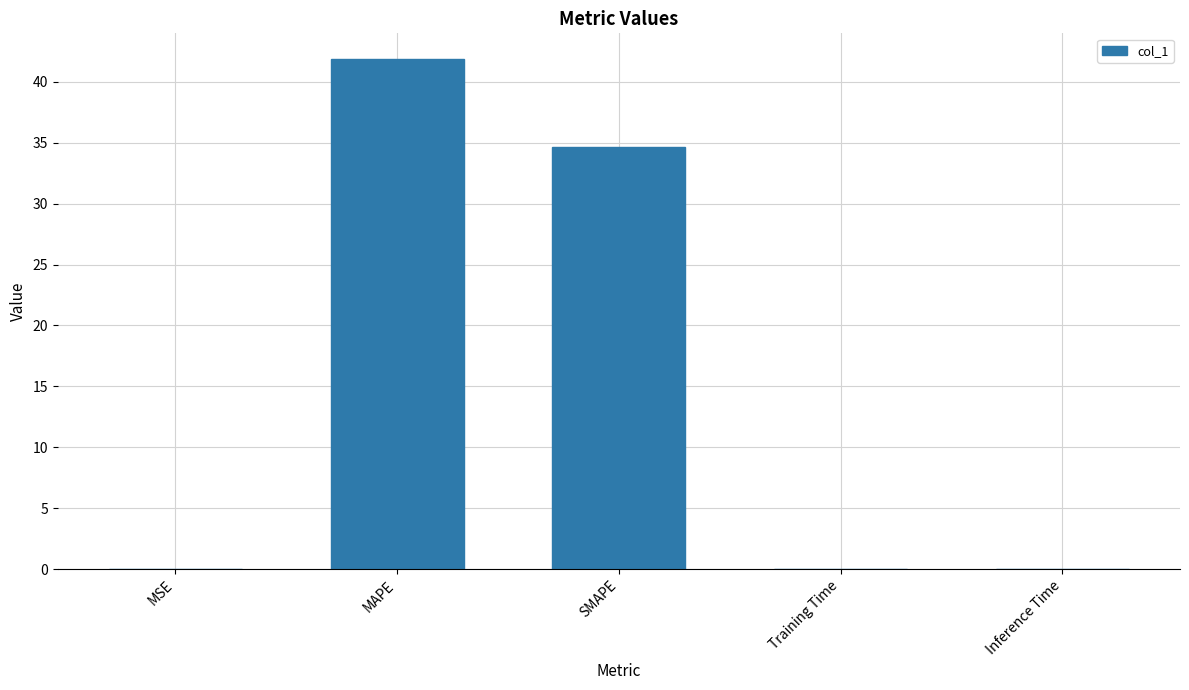

At which label is the value closest to 20?

SMAPE